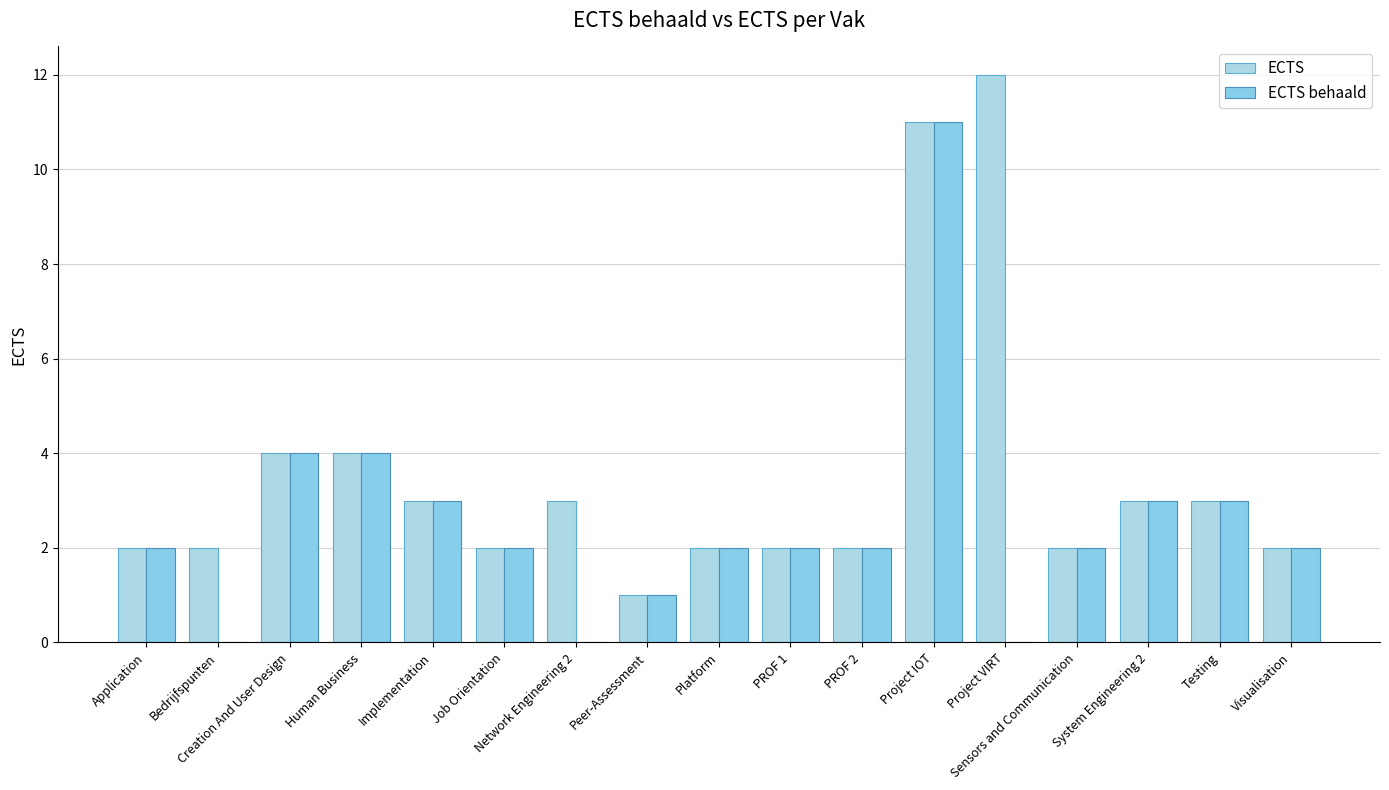

What is the sum of all ECTS values?

60